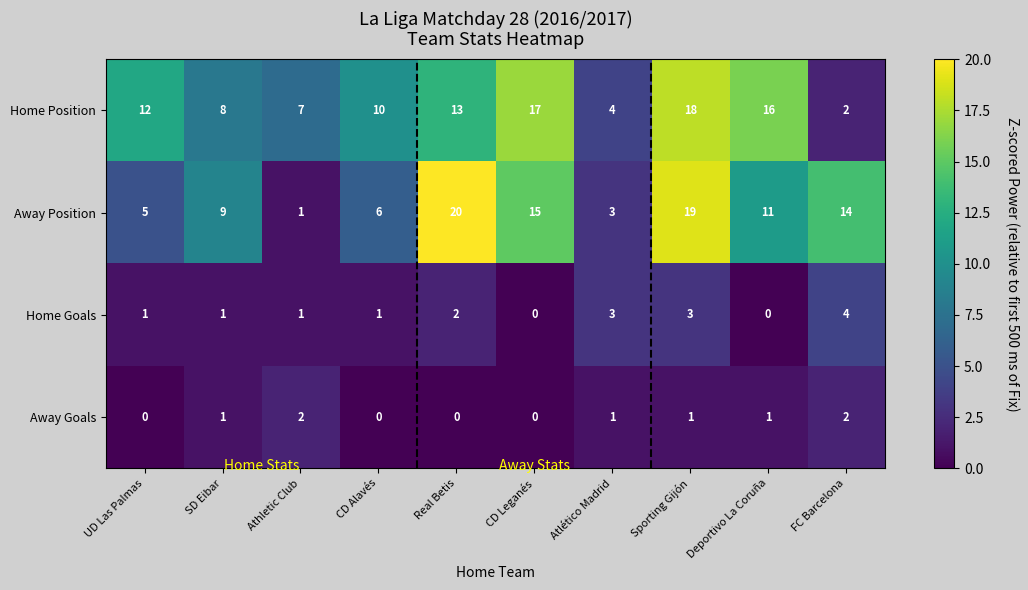

Which label corresponds to the smallest value in the chart?

CD Leganés